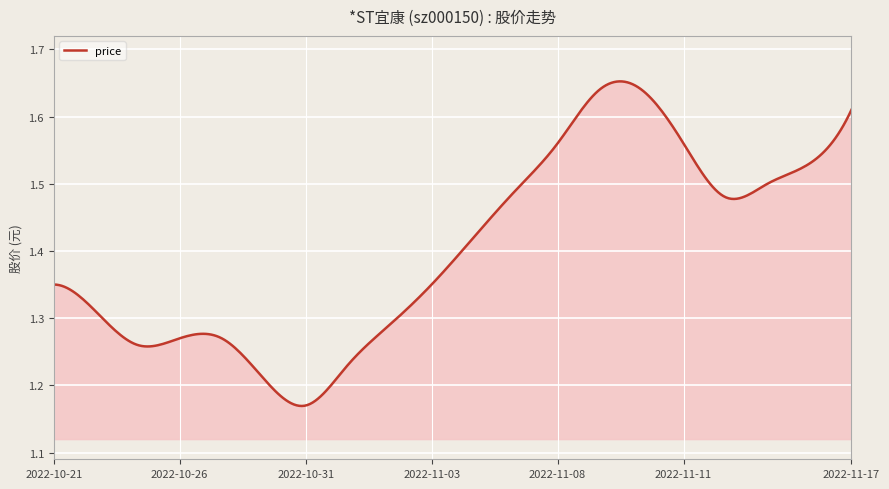

Does the chart display data point markers on the line(s)?

No